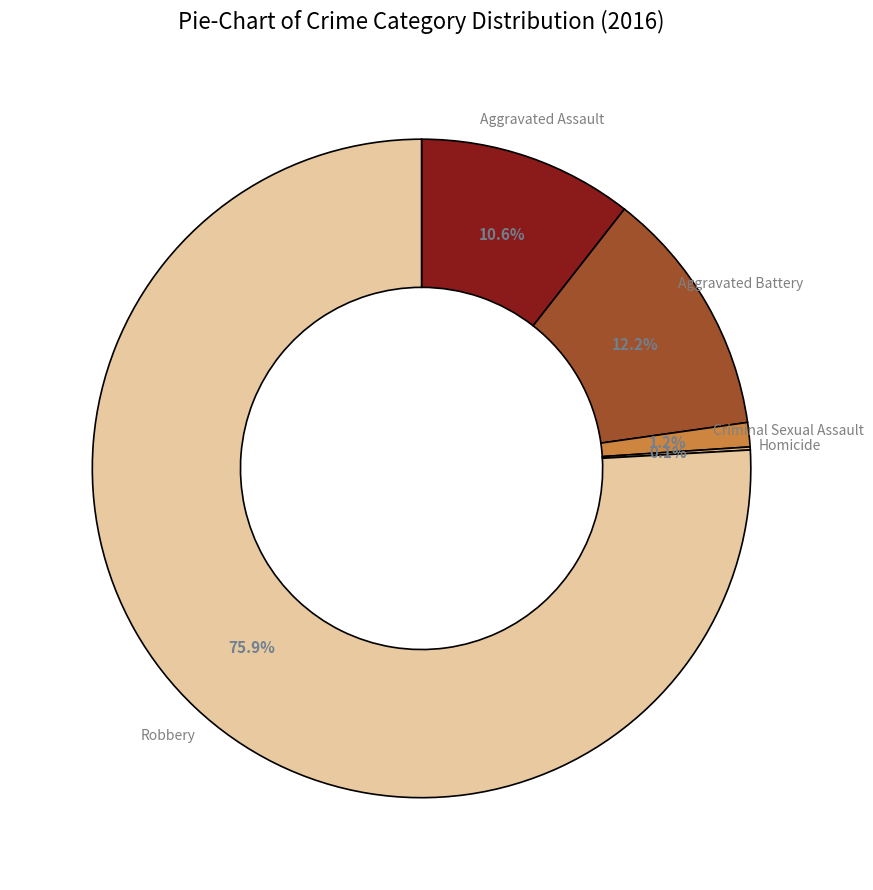

Does any single category account for the majority?

Yes